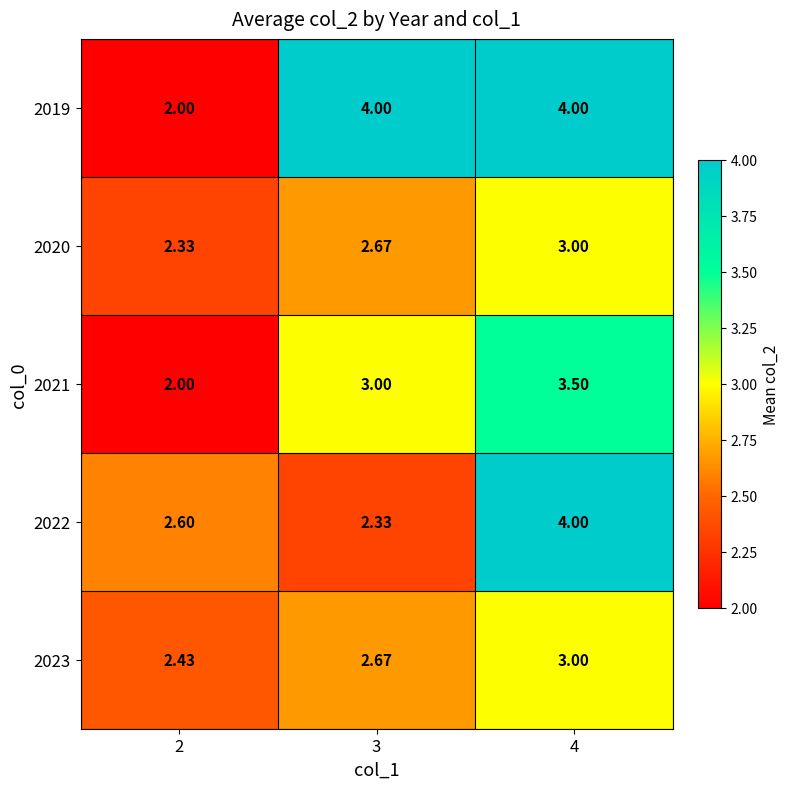

Is the value of 2019 at 2 greater than the value of 2021 at 4?

No